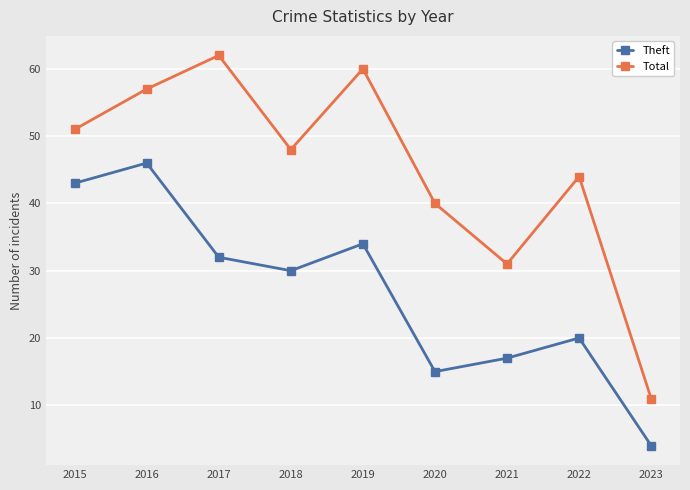

True or false: Theft and Total cross at least once.

False